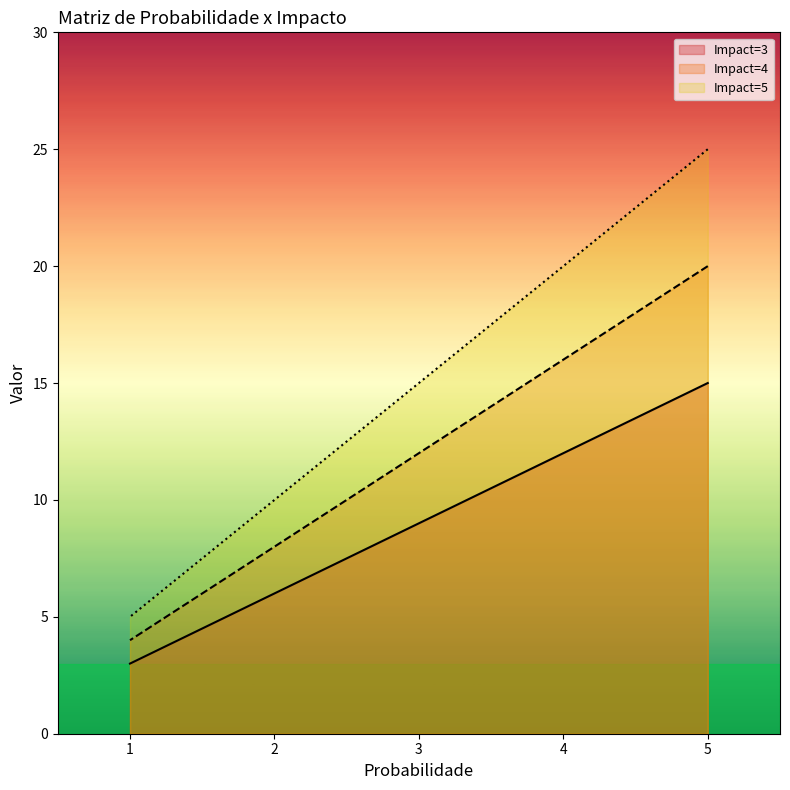

Between 5 and 2, which series saw the biggest shift?

Impact=5